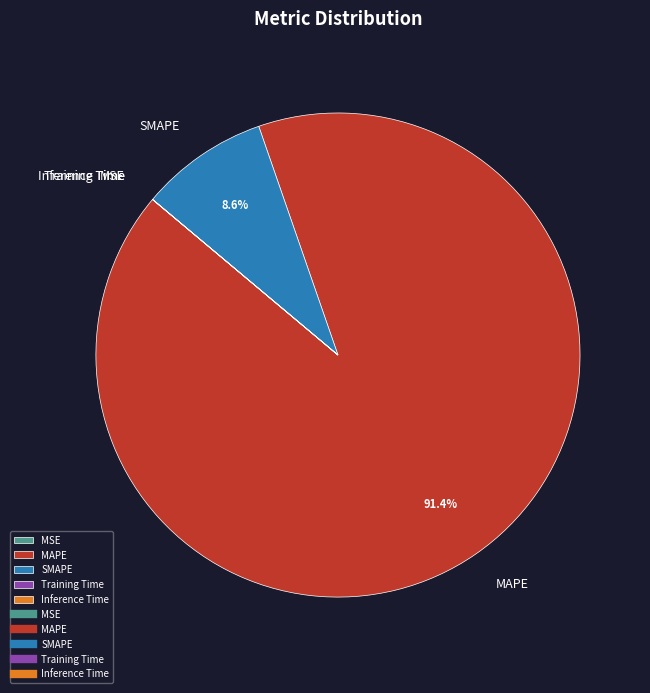

Does SMAPE account for over 50% of the chart?

No